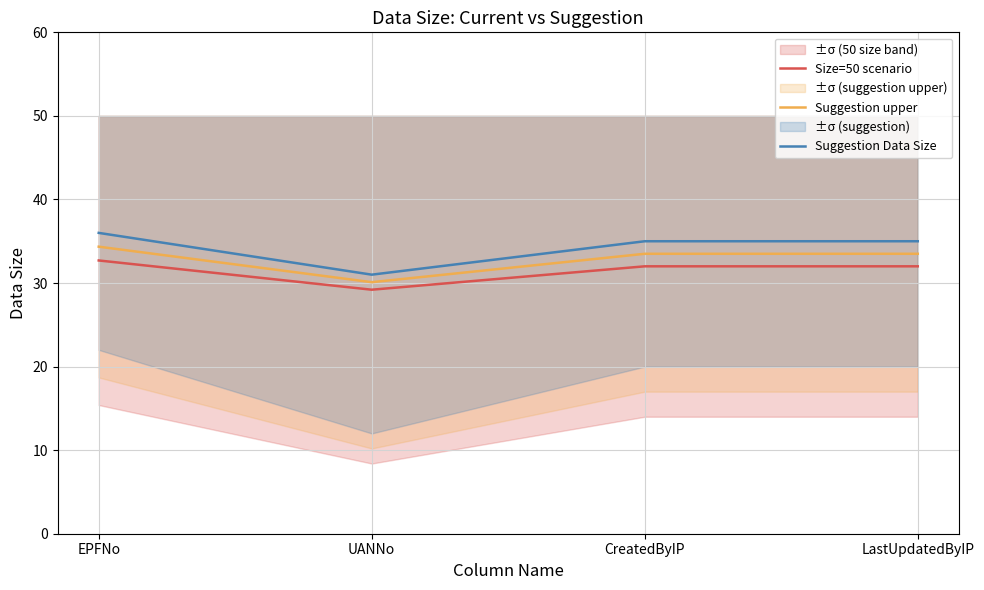

What is the sum of the Suggestion Data Size values at UANNo and CreatedByIP?

66.0